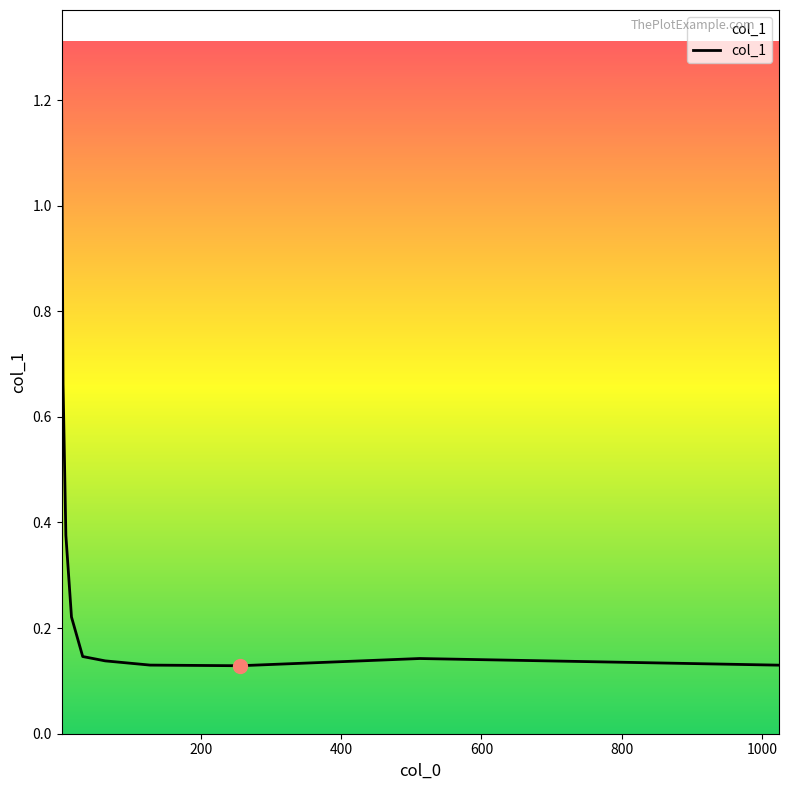

What is the greatest value displayed?

1.2